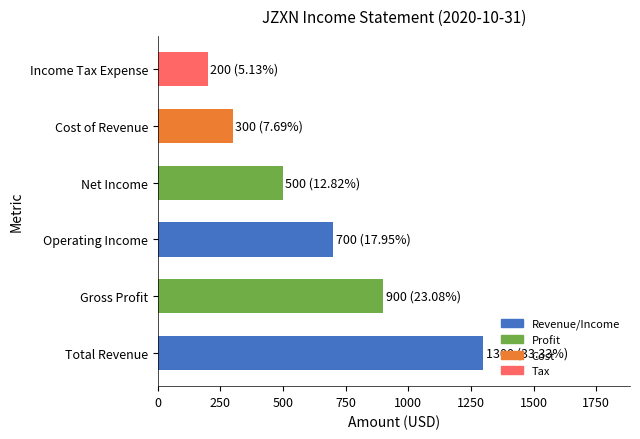

Which category has the highest value across all series?

Total Revenue